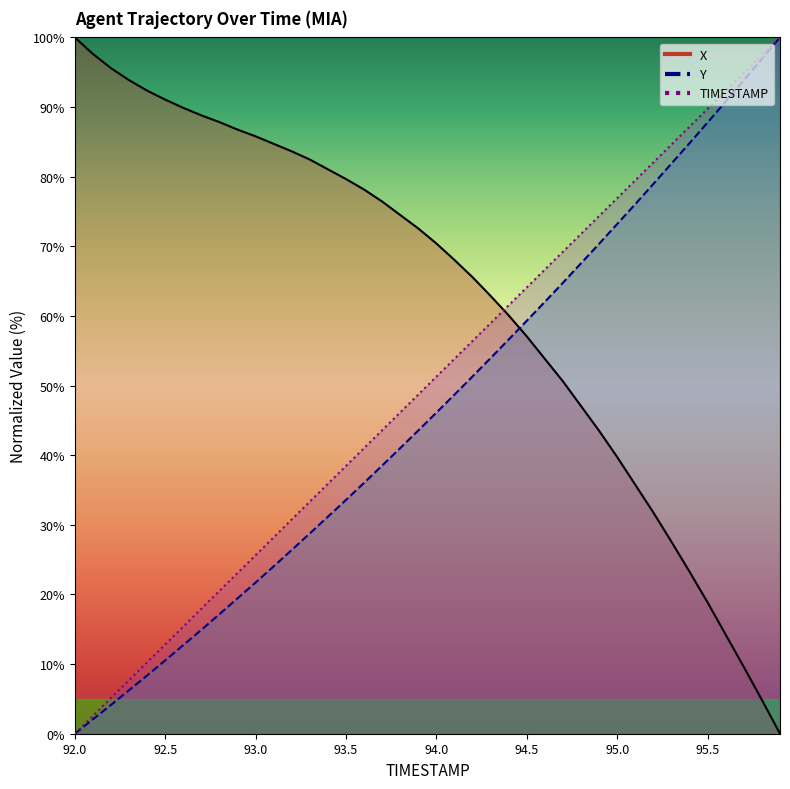

What is the label of the 21st point from the left?

94.0